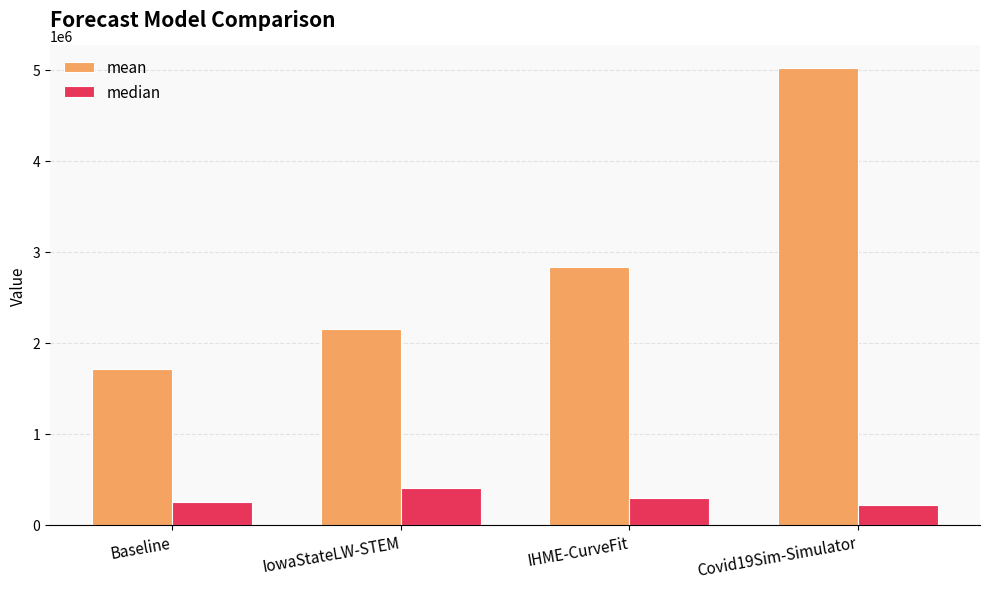

Reading right to left, extract all data points from this chart.

mean: Covid19Sim-Simulator=5016317.8	IHME-CurveFit=2827779.1	IowaStateLW-STEM=2151850.5	Baseline=1710320.5
median: Covid19Sim-Simulator=211266.9	IHME-CurveFit=287520.1	IowaStateLW-STEM=398161.0	Baseline=248288.7